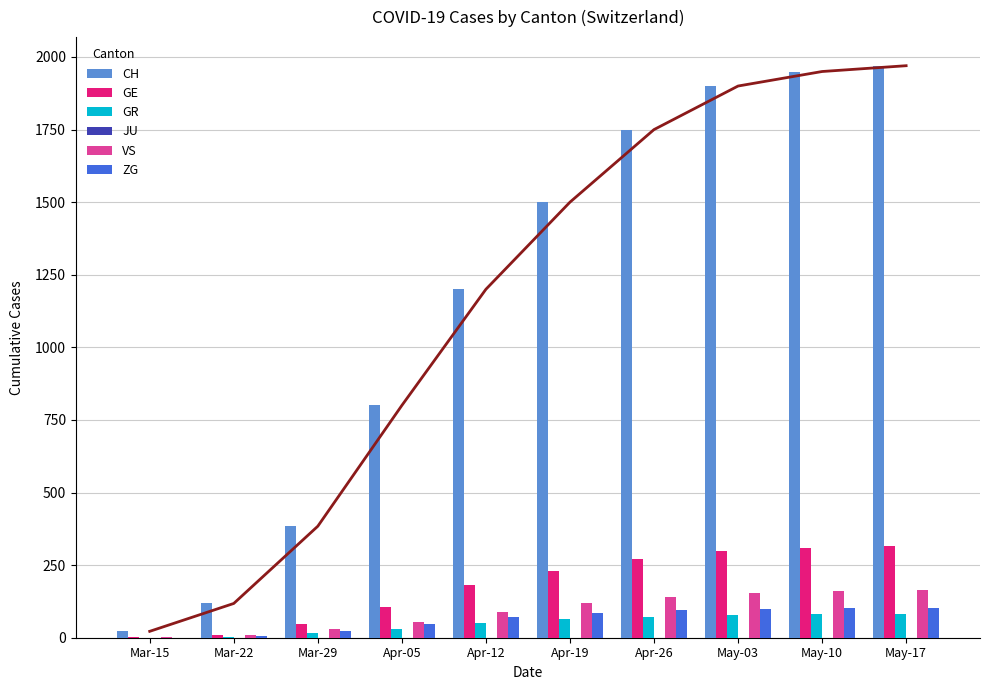

Reading right to left, transcribe all the data shown in this chart.

CH: May-17=1970	May-10=1950	May-03=1900	Apr-26=1750	Apr-19=1500	Apr-12=1200	Apr-05=800	Mar-29=384	Mar-22=118	Mar-15=22
GE: May-17=315	May-10=310	May-03=300	Apr-26=270	Apr-19=230	Apr-12=180	Apr-05=106	Mar-29=48	Mar-22=10	Mar-15=4
GR: May-17=82	May-10=80	May-03=78	Apr-26=72	Apr-19=65	Apr-12=50	Apr-05=30	Mar-29=15	Mar-22=4	Mar-15=0
JU: May-17=0	May-10=0	May-03=0	Apr-26=0	Apr-19=0	Apr-12=0	Apr-05=0	Mar-29=0	Mar-22=0	Mar-15=0
VS: May-17=163	May-10=160	May-03=155	Apr-26=140	Apr-19=120	Apr-12=90	Apr-05=53	Mar-29=31	Mar-22=11	Mar-15=2
ZG: May-17=103	May-10=102	May-03=100	Apr-26=95	Apr-19=85	Apr-12=70	Apr-05=48	Mar-29=22	Mar-22=6	Mar-15=0